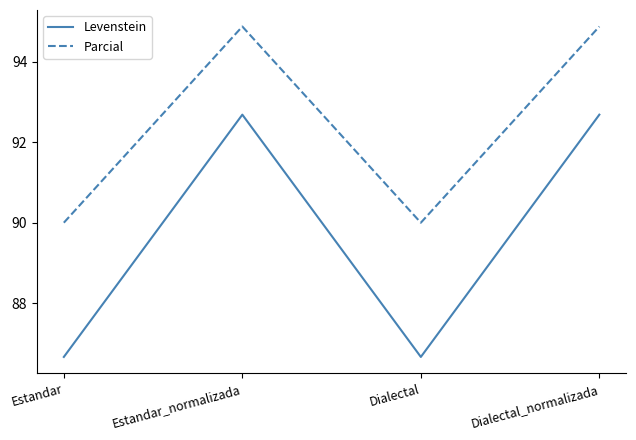

Reading left to right, transcribe all the data shown in this chart.

Levenstein: 86.7	92.7	86.7	92.7
Parcial: 90.0	94.9	90.0	94.9